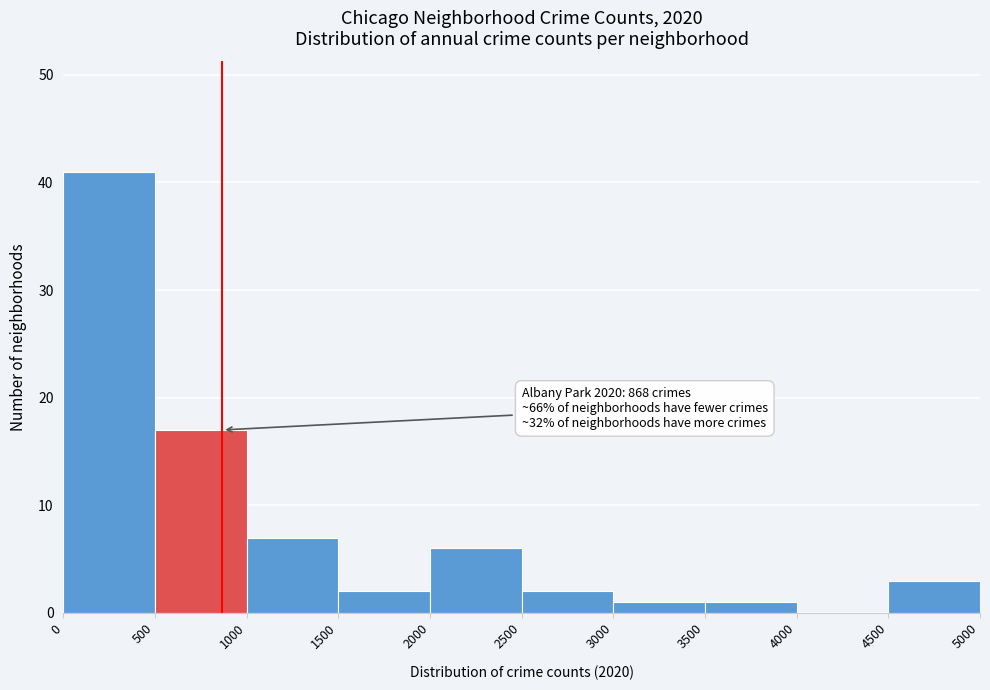

Over which range of the x-axis is the bar tallest?

0 to 500